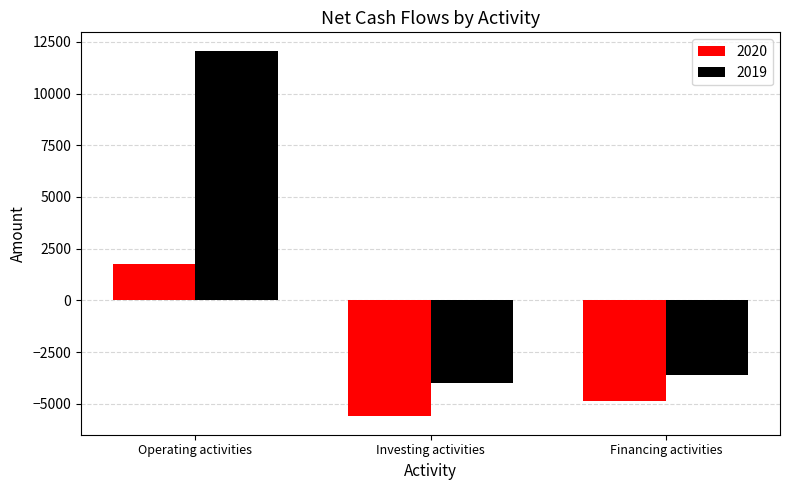

At Operating activities, list the series in order from smallest to largest.

2020, 2019